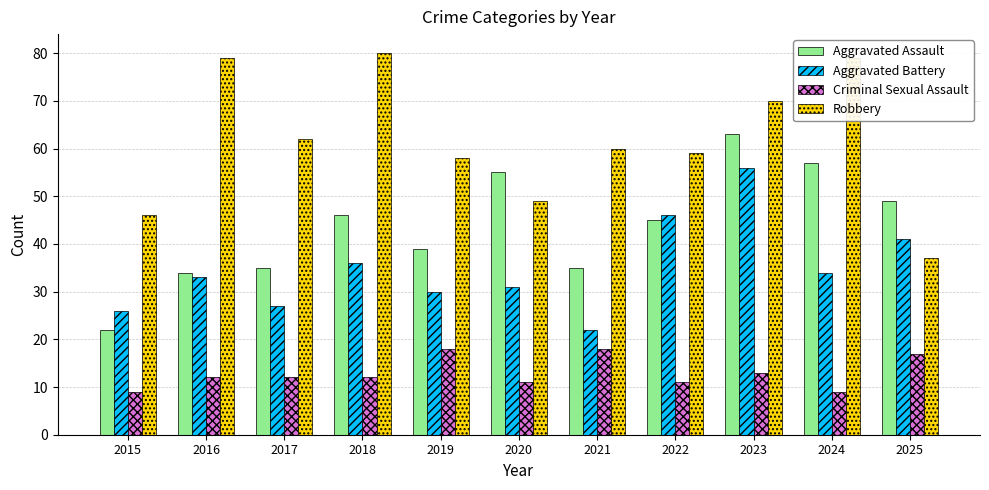

The Criminal Sexual Assault series shows 11 at 2020. True or false?

True